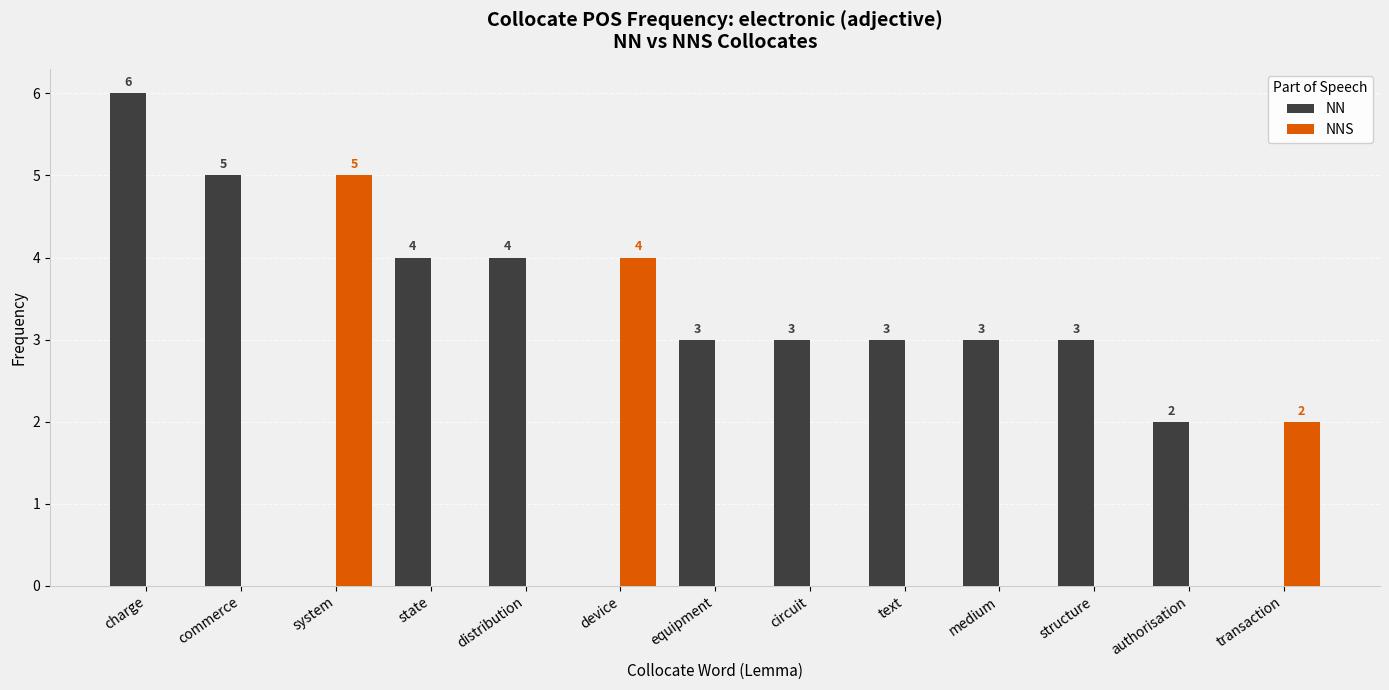

Which series has the largest range (max minus min)?

NN